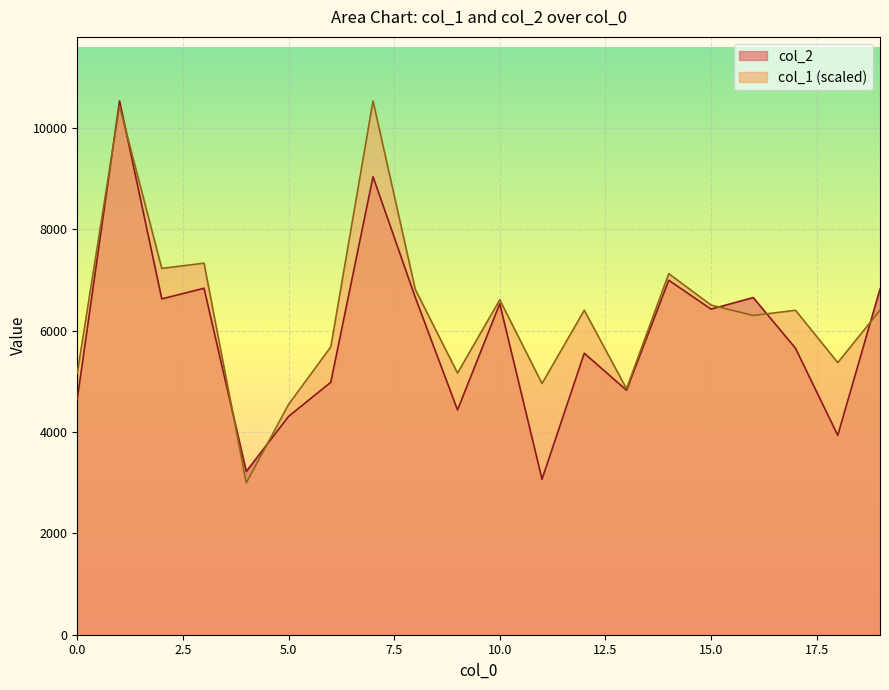

How many times do col_1 and col_2 cross each other?

7